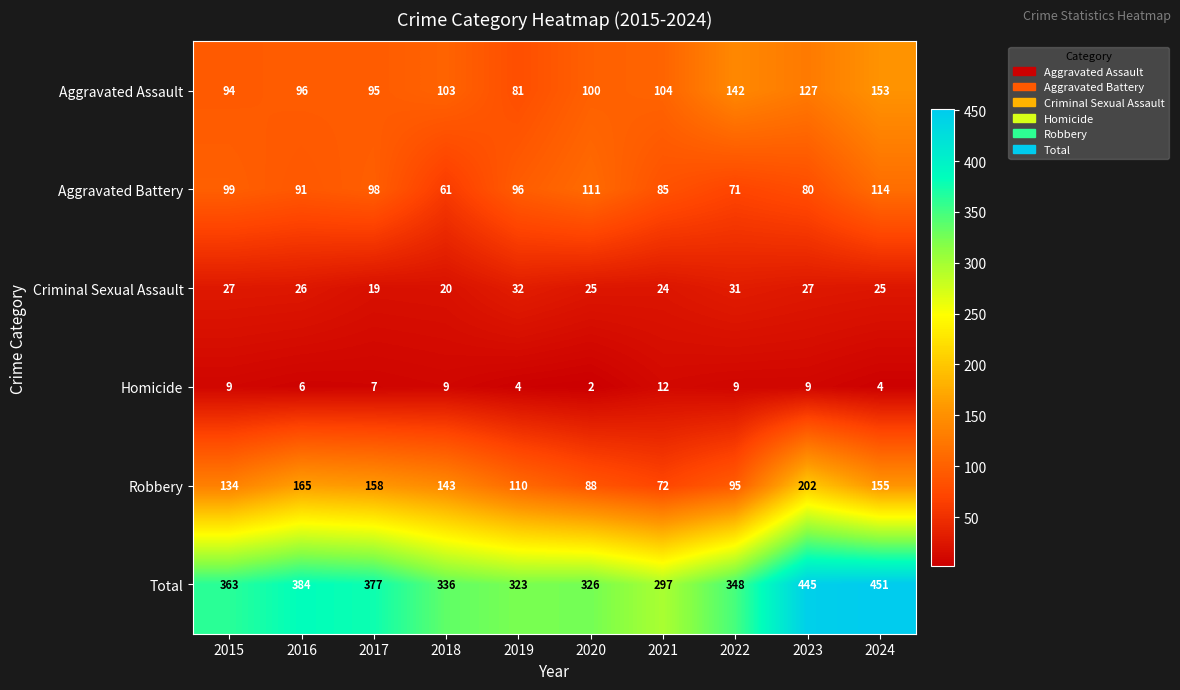

What is the average value of the Criminal Sexual Assault series?

26